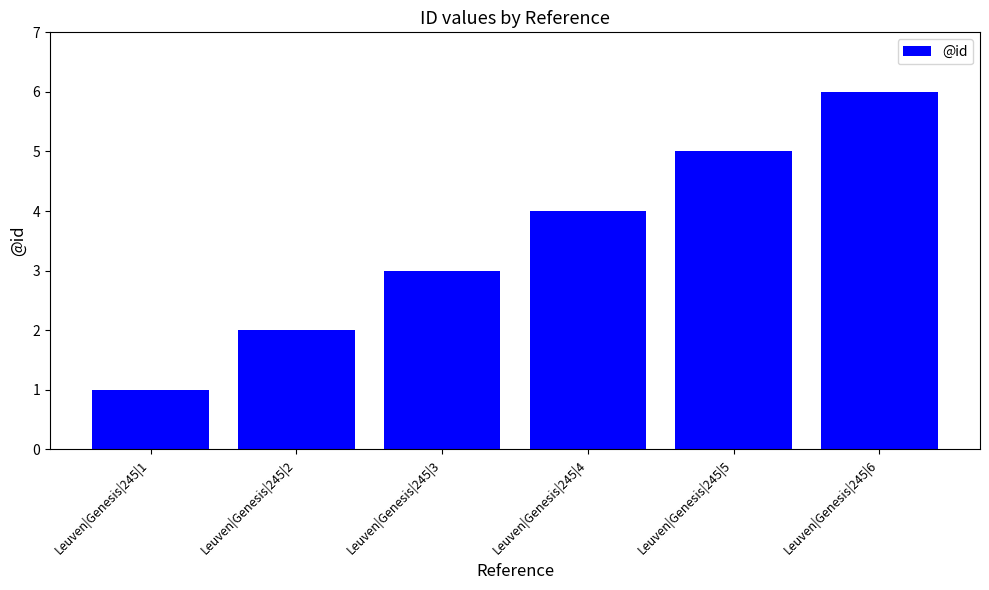

What is the approximate value at Leuven|Genesis|245|3?

3